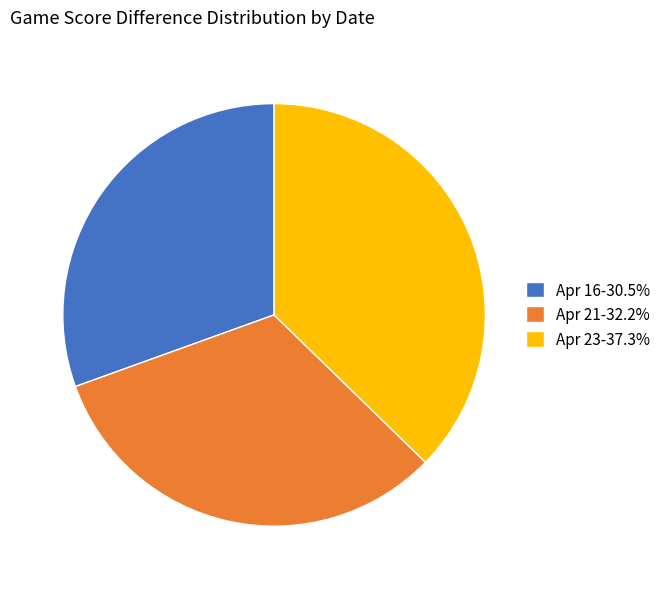

Is the sum of Apr 21-32.2% and Apr 16-30.5% greater than half?

Yes